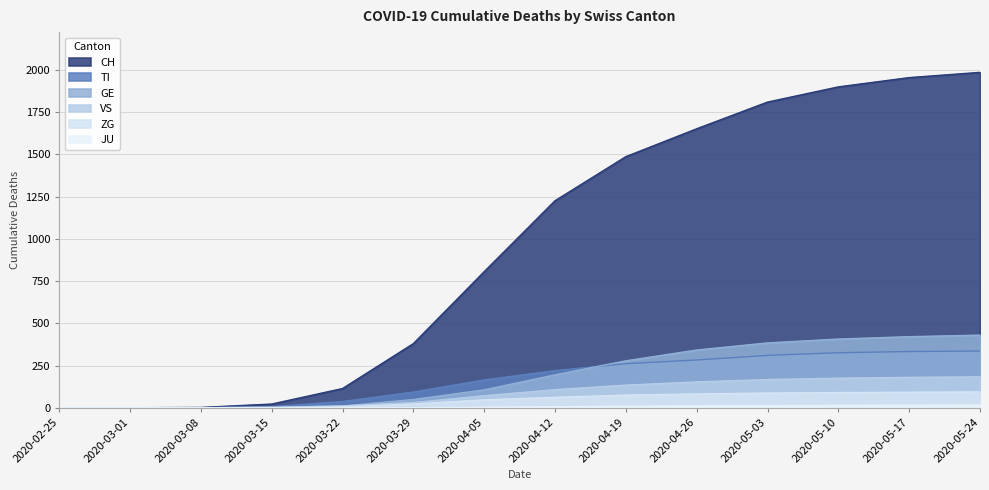

True or false: ZG and GE cross at least once.

False